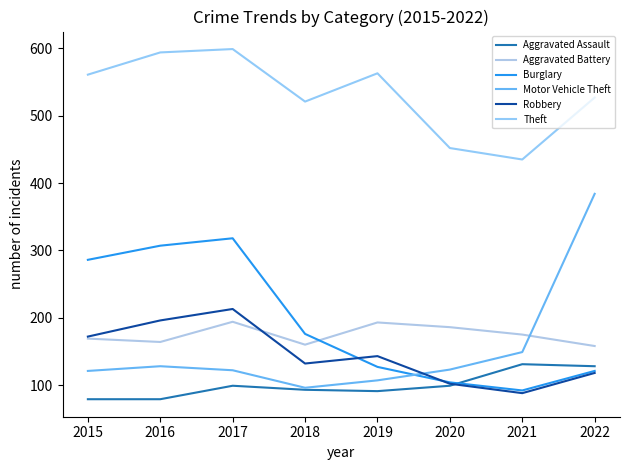

Reading left to right, extract all data points from this chart.

Aggravated Assault: 2015=79	2016=79	2017=99	2018=93	2019=91	2020=99	2021=131	2022=128
Aggravated Battery: 2015=169	2016=164	2017=194	2018=160	2019=193	2020=186	2021=175	2022=158
Burglary: 2015=286	2016=307	2017=318	2018=176	2019=127	2020=104	2021=92	2022=121
Motor Vehicle Theft: 2015=121	2016=128	2017=122	2018=96	2019=107	2020=123	2021=149	2022=384
Robbery: 2015=172	2016=196	2017=213	2018=132	2019=143	2020=102	2021=88	2022=118
Theft: 2015=561	2016=594	2017=599	2018=521	2019=563	2020=452	2021=435	2022=527